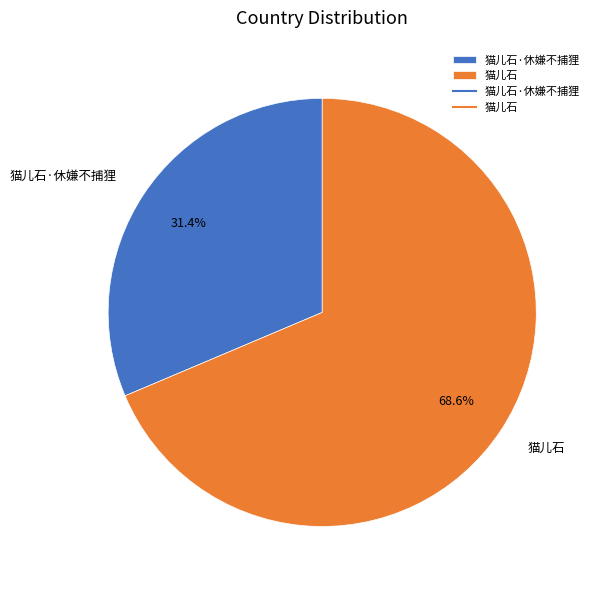

To the nearest percent, what is the difference between the largest and smallest slice percentages?

37%